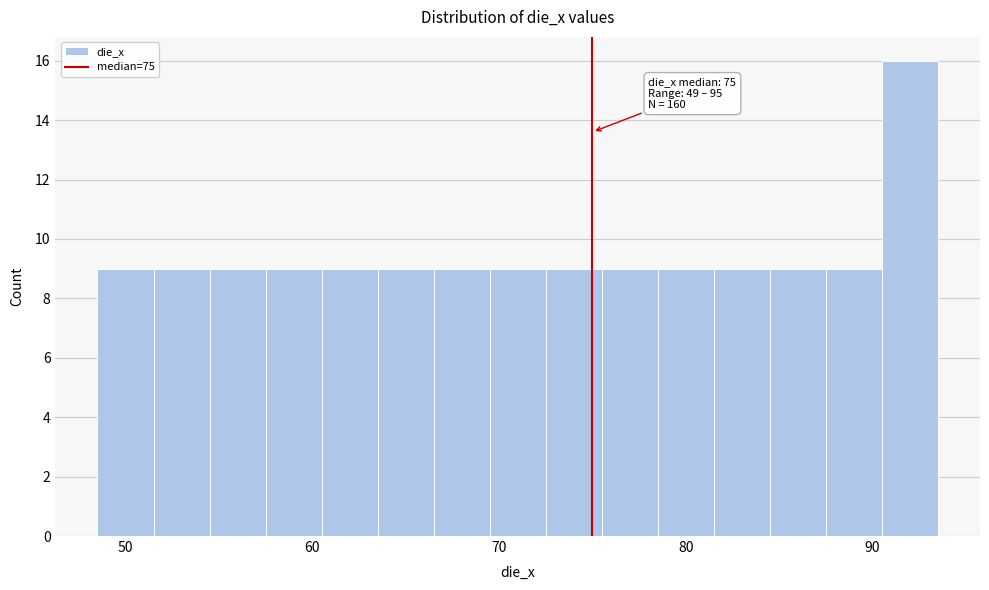

Read against the x-axis, roughly where is the centre of the tallest bar?

92